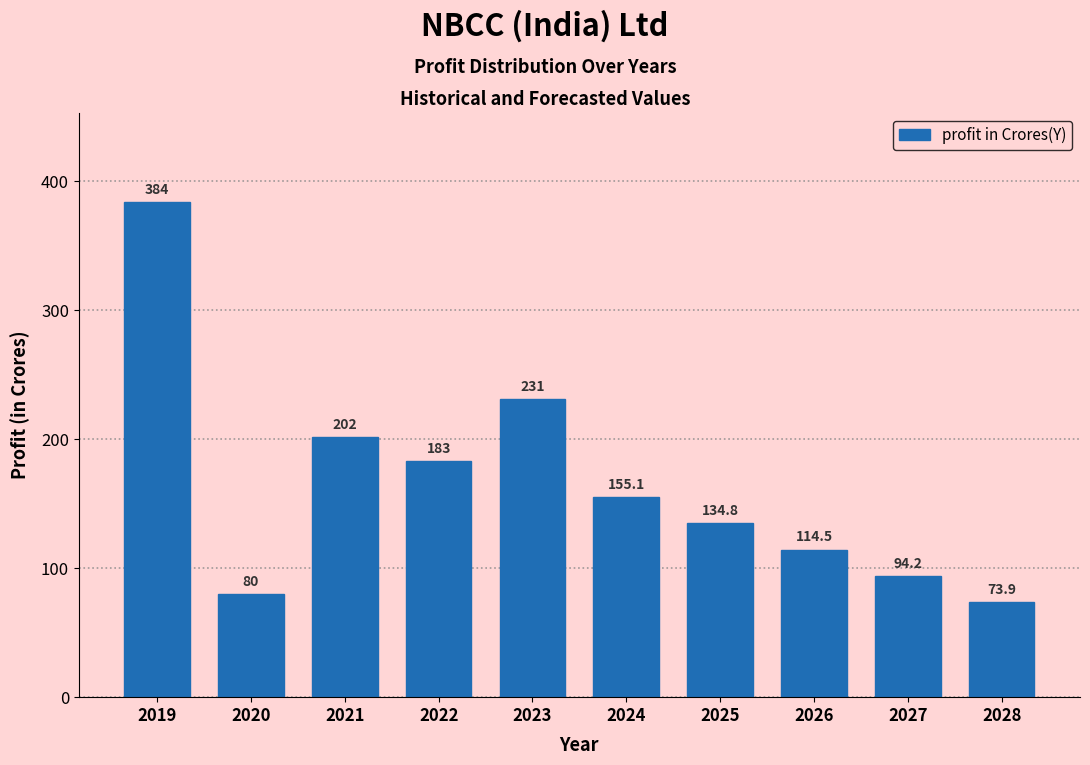

Reading right to left, extract all data points from this chart.

2028=73.9	2027=94.2	2026=114.5	2025=134.8	2024=155.1	2023=231.0	2022=183.0	2021=202.0	2020=80.0	2019=384.0